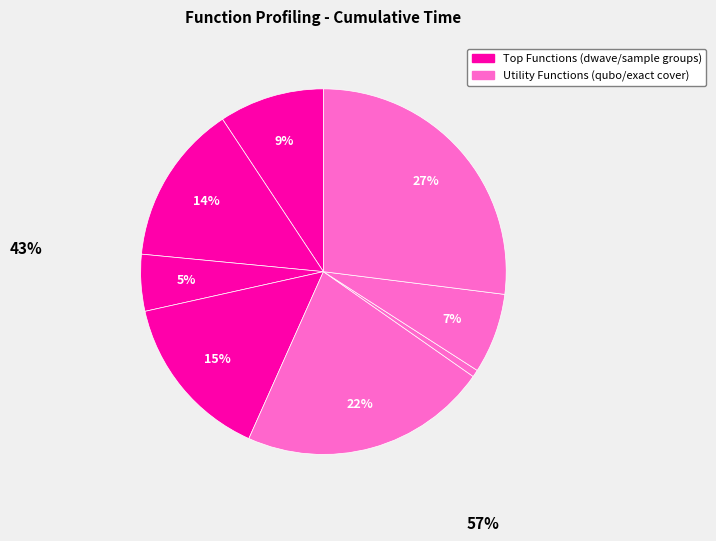

How many slices are in this pie chart?

8